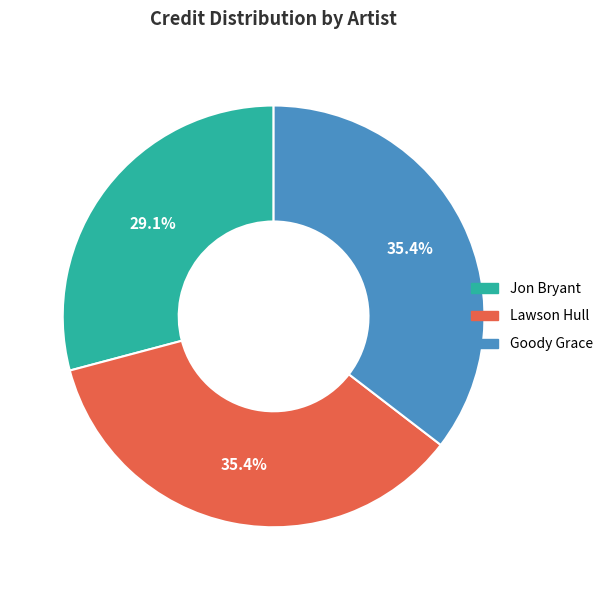

Is there a majority slice in this chart?

No